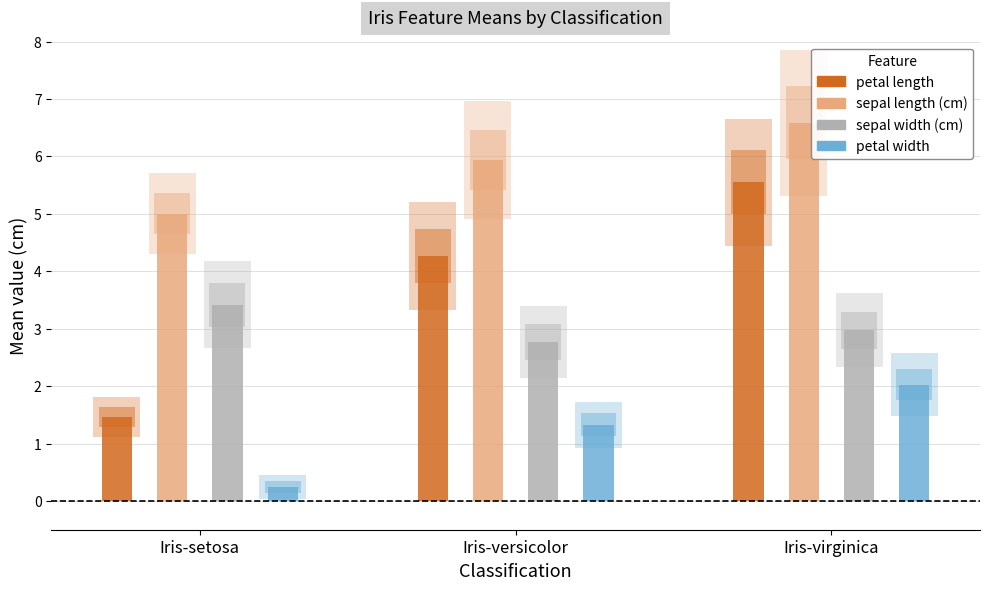

At which label is sepal width (cm) closest to 3?

Iris-virginica